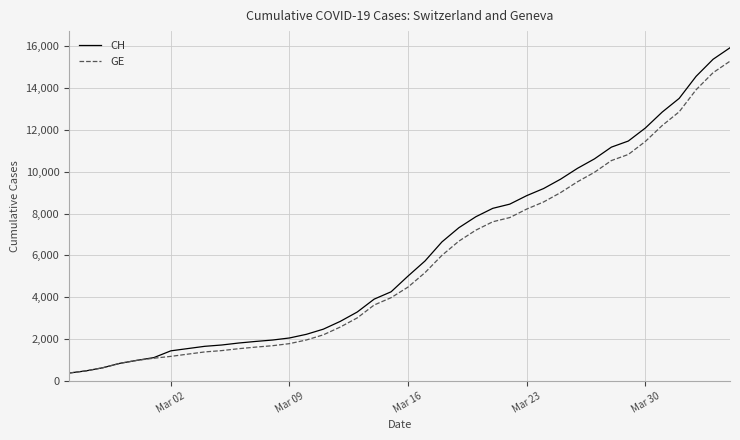

At how many categories does at least one series exceed 13711?

3